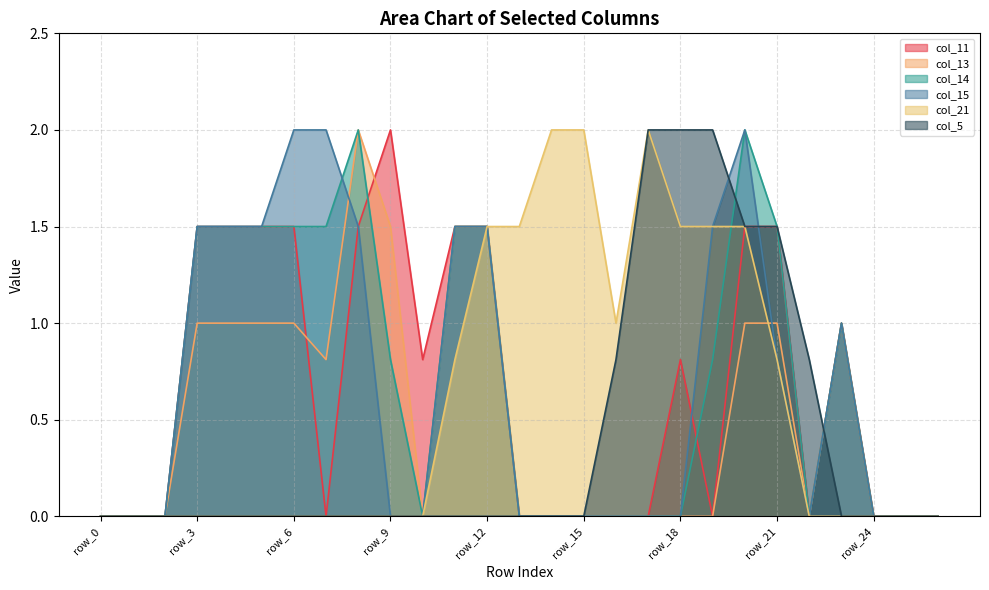

Where is the first local minimum for col_21?

row_16